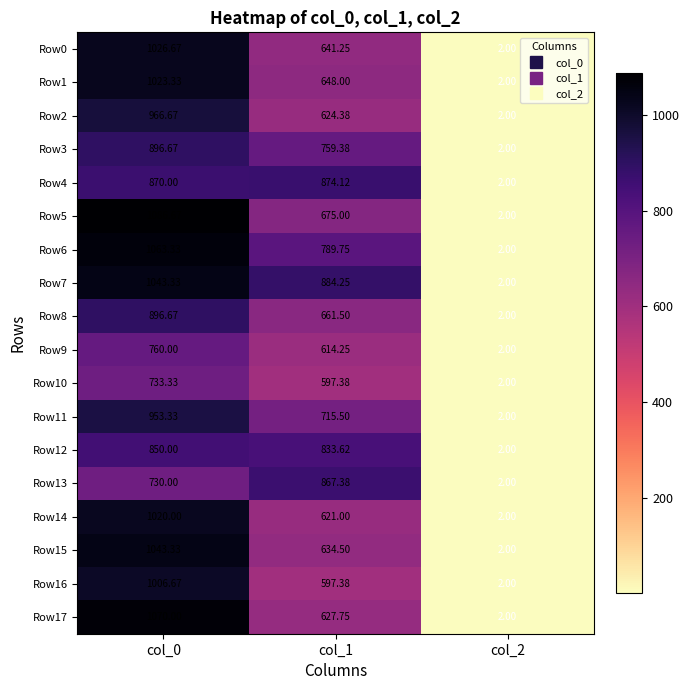

Is the value of Row13 at col_1 greater than the value of Row16 at col_1?

Yes